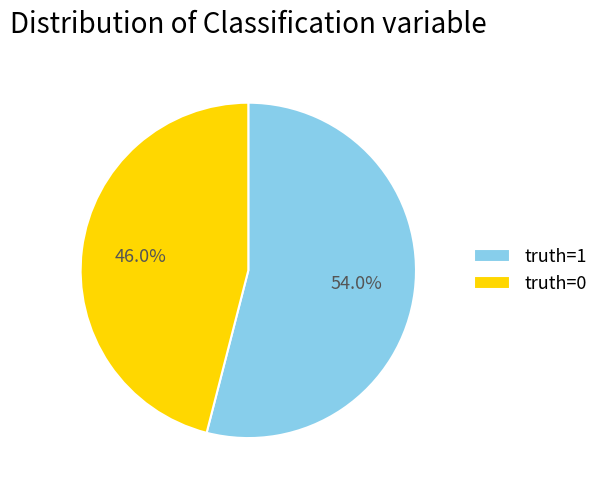

What portion of the pie excludes truth=1?

46.0%